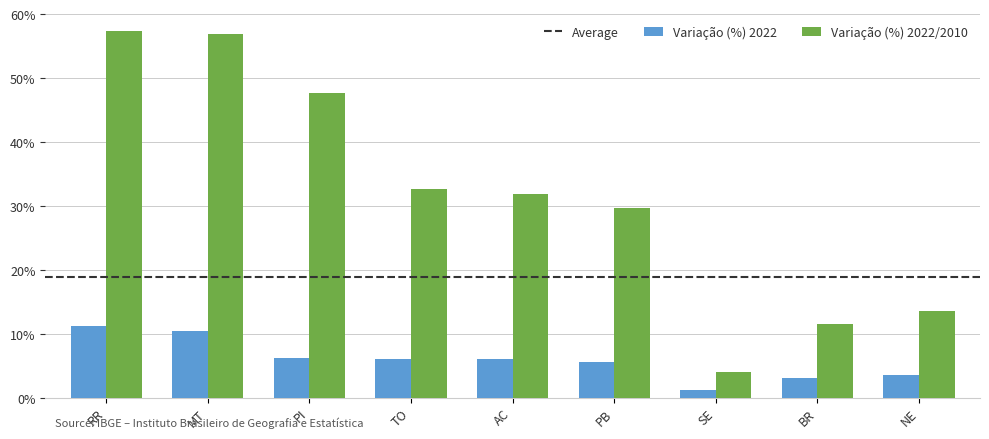

At how many categories does at least one series exceed 14?

6